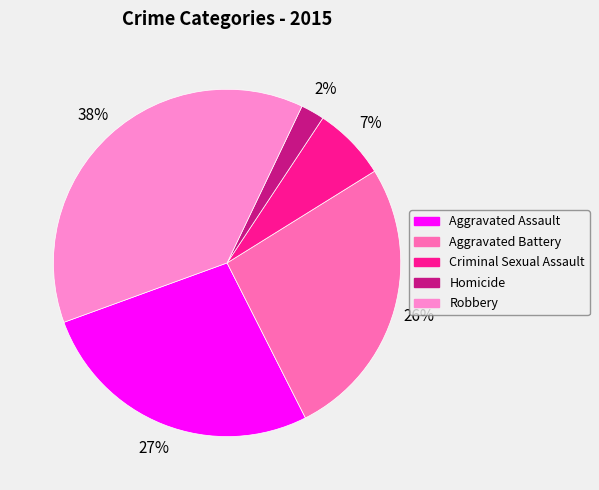

What percentage is the Robbery slice, to the nearest percent?

38%